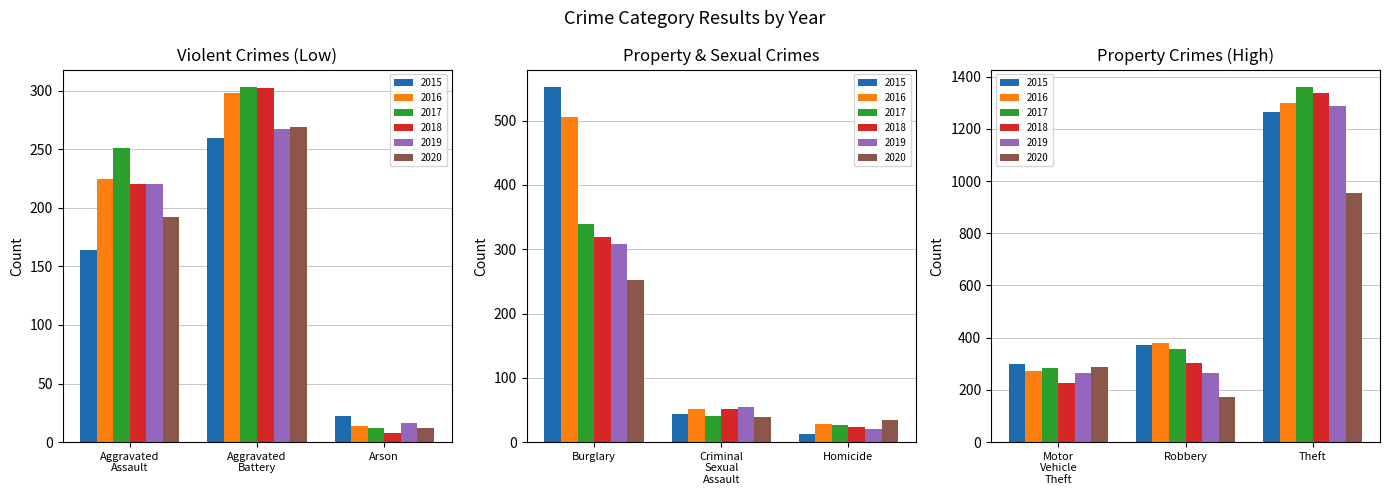

Where is 2018 nearest to the value 672?

Burglary